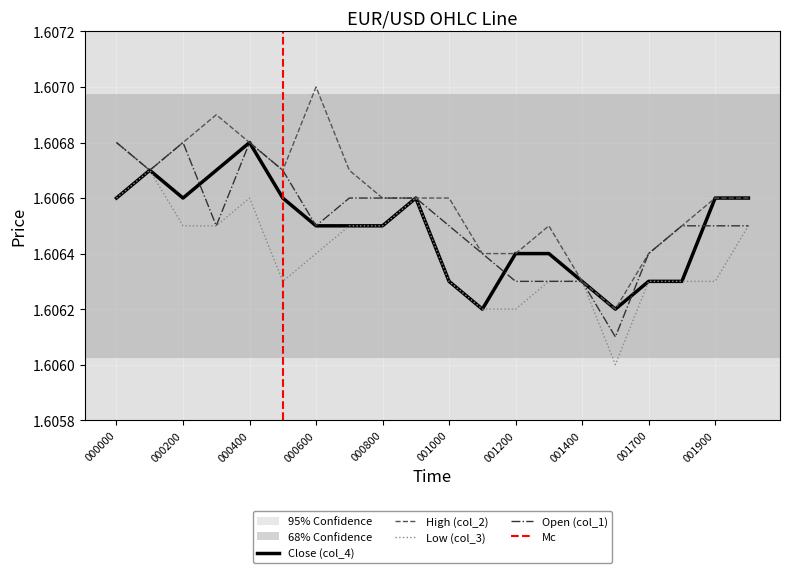

Which series changed the most between 000900 and 001000?

col_3